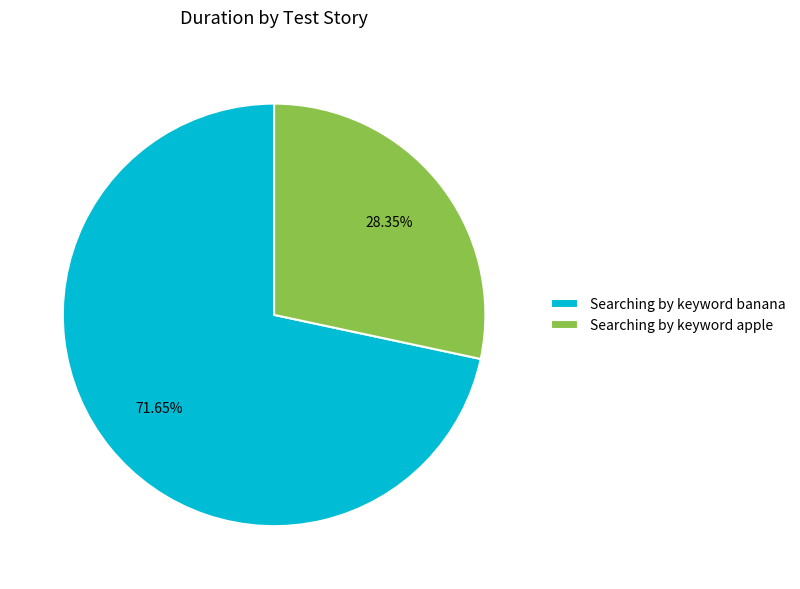

Count the number of slices in the pie.

2